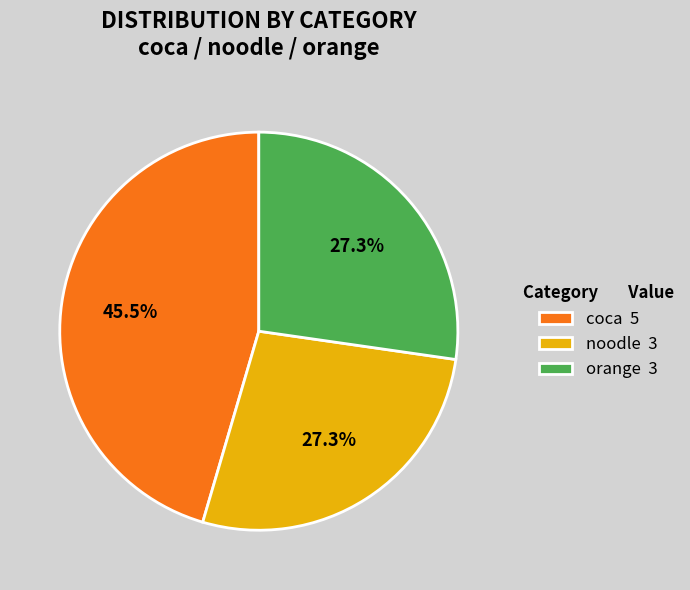

Which category has the biggest portion of the pie?

coca